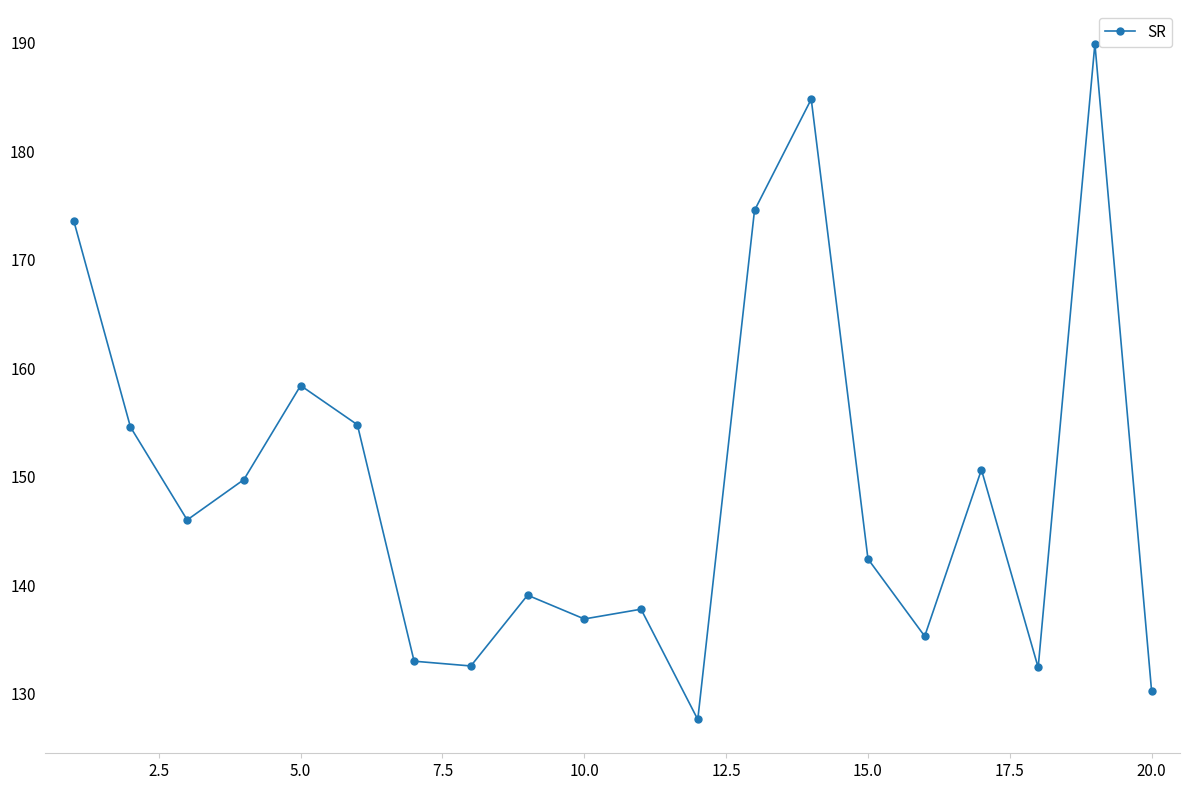

What is the value of the 11th point from the left?

137.8